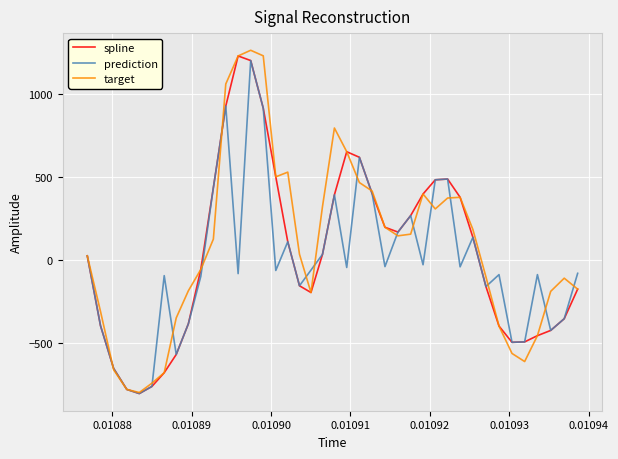

Which series has the widest spread of values?

target